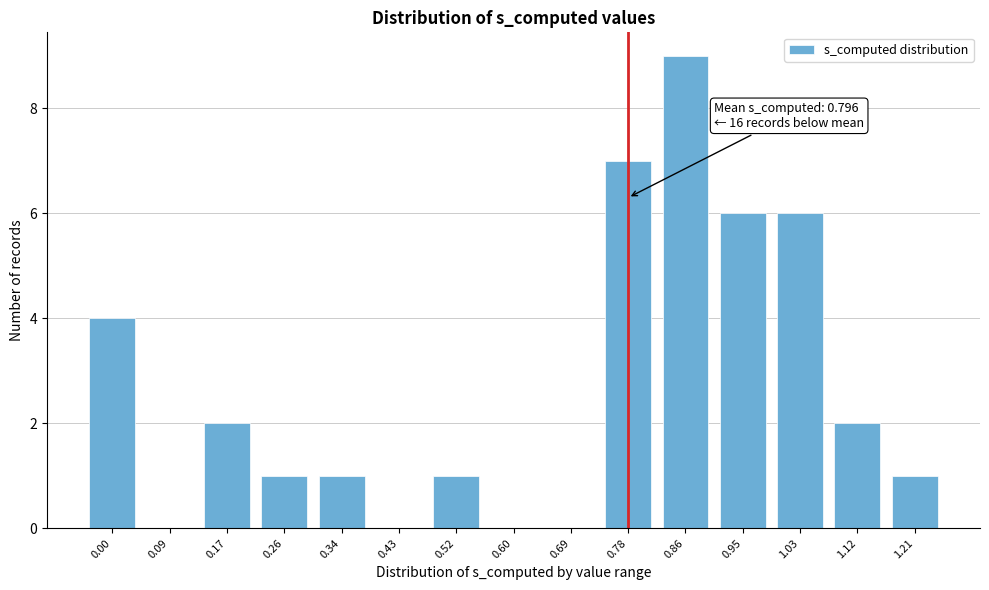

Reading left to right, list all the values displayed in this chart.

0.00=4	0.09=0	0.17=2	0.26=1	0.34=1	0.43=0	0.52=1	0.60=0	0.69=0	0.78=7	0.86=9	0.95=6	1.03=6	1.12=2	1.21=1